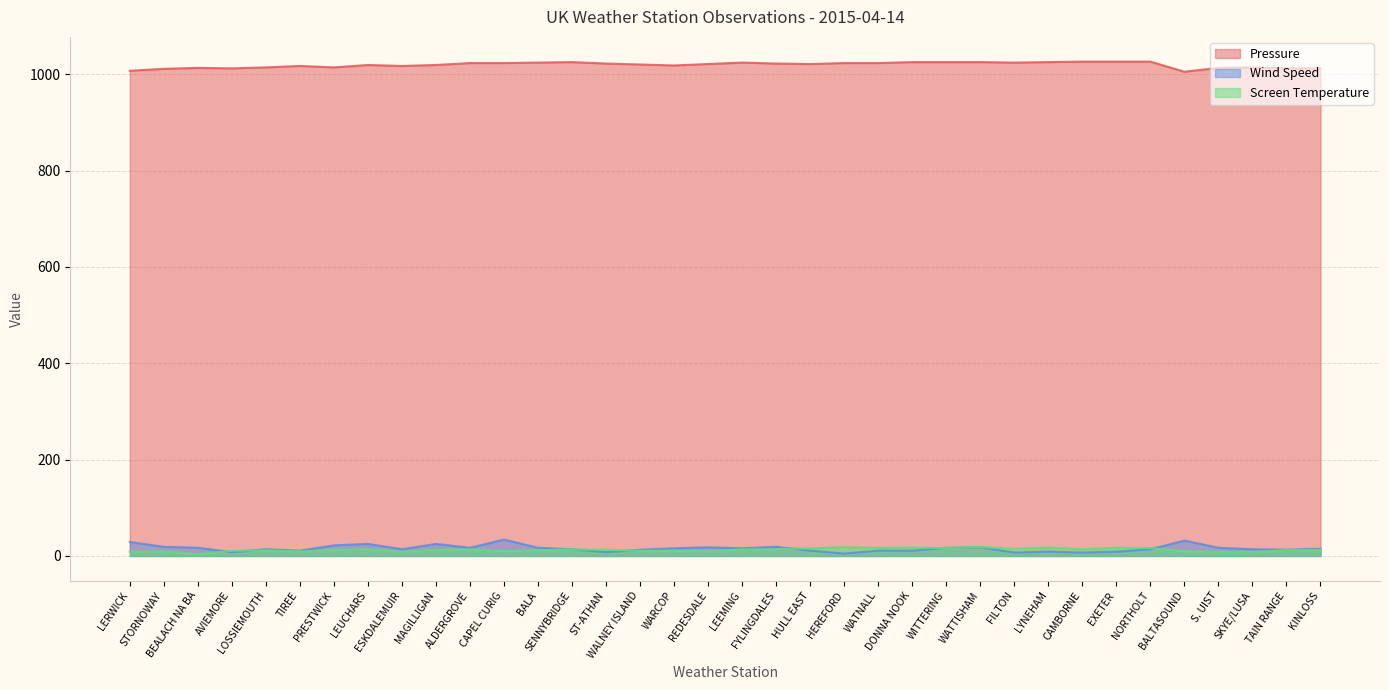

Reading right to left, list all the values displayed in this chart.

Pressure: 1012.0	1012.0	1014.0	1013.0	1005.0	1026.0	1026.0	1026.0	1025.0	1024.0	1025.0	1025.0	1025.0	1023.0	1023.0	1021.0	1022.0	1024.0	1021.0	1018.0	1020.0	1022.0	1025.0	1024.0	1023.0	1023.0	1019.0	1017.0	1019.0	1014.0	1017.0	1014.0	1012.0	1013.0	1011.0	1007.0
Wind Speed: 15.0	13.0	14.0	17.0	32.0	14.0	9.0	7.0	9.0	7.0	18.0	17.0	11.0	11.0	5.0	11.0	19.0	16.0	18.0	16.0	13.0	8.0	14.0	17.0	34.0	17.0	25.0	14.0	25.0	22.0	11.0	14.0	8.0	17.0	19.0	29.0
Screen Temperature: 12.5	12.2	8.4	8.7	9.9	16.4	17.2	14.1	17.5	14.8	18.6	16.4	17.6	16.9	18.1	16.0	14.1	13.6	10.1	11.0	10.8	13.0	13.5	12.1	10.0	13.8	12.7	8.9	14.0	12.6	9.4	11.7	10.8	3.3	9.8	8.8